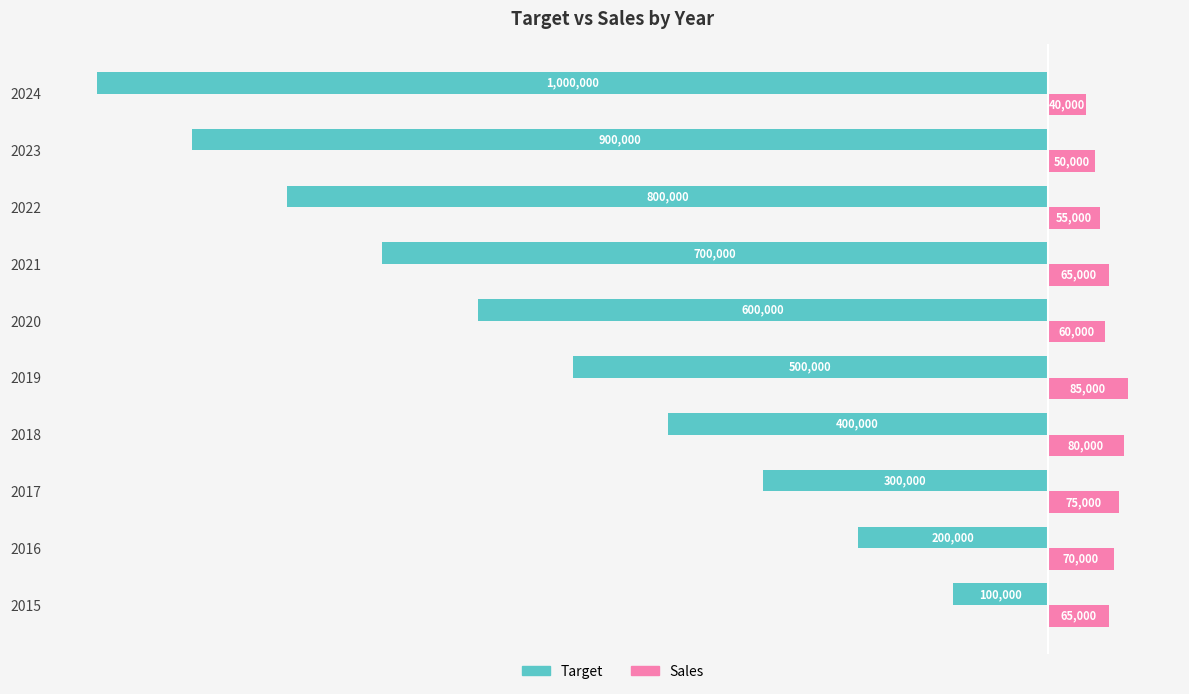

What are all the series names shown in the legend?

Target, Sales